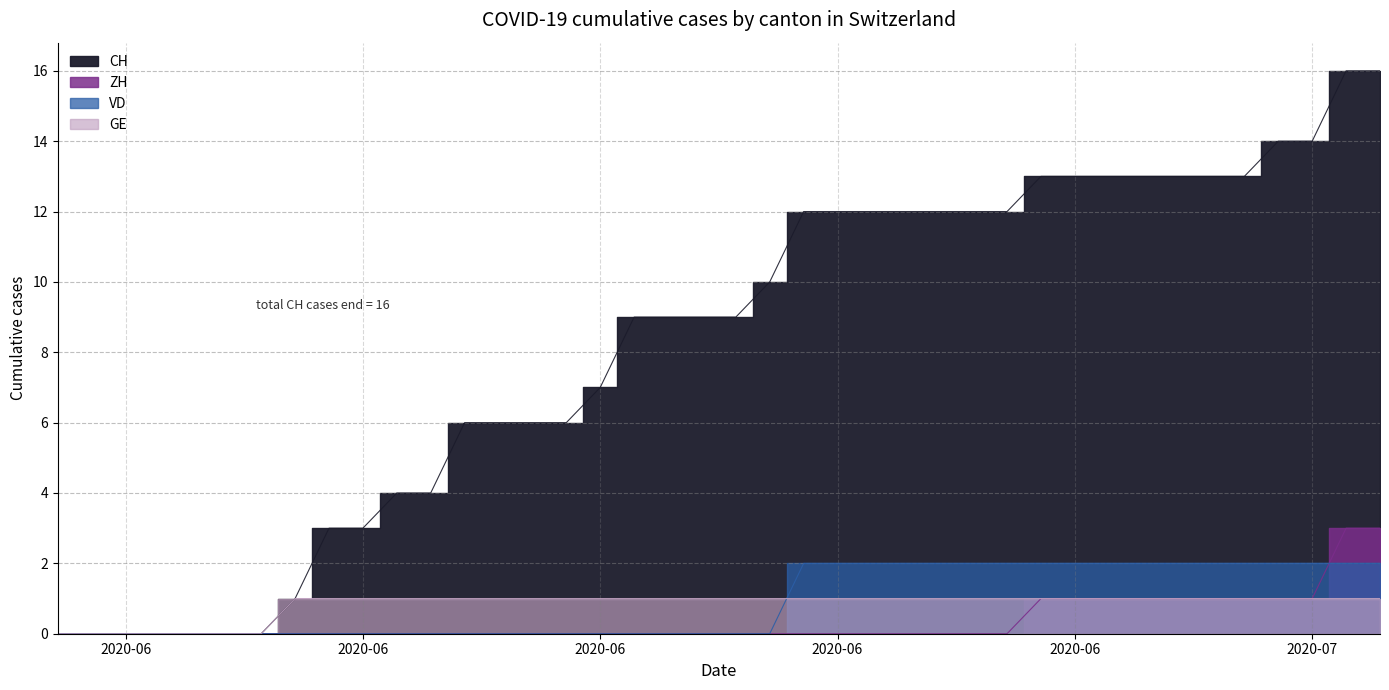

Is it true that GE equals 1 at 2020-06-18?

True